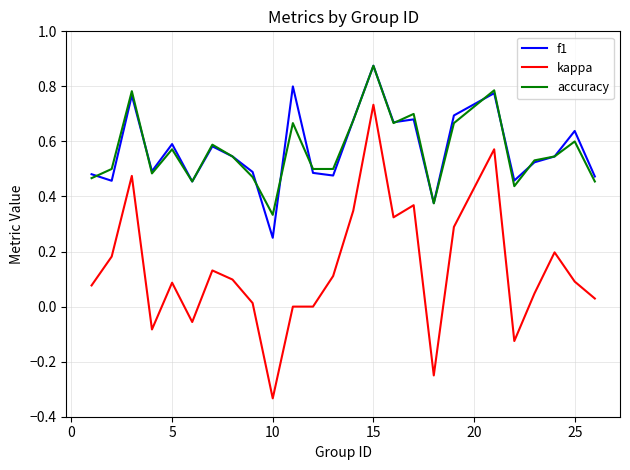

What is the difference between the maximum and minimum values in the kappa series?

1.1